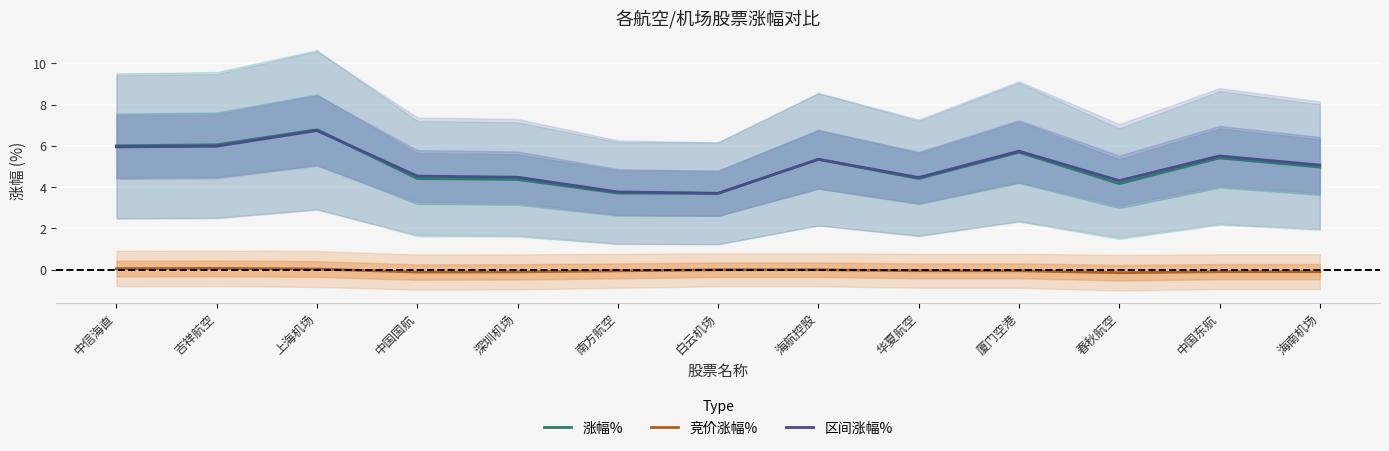

What is the total value across all series at 海航控股?

10.7